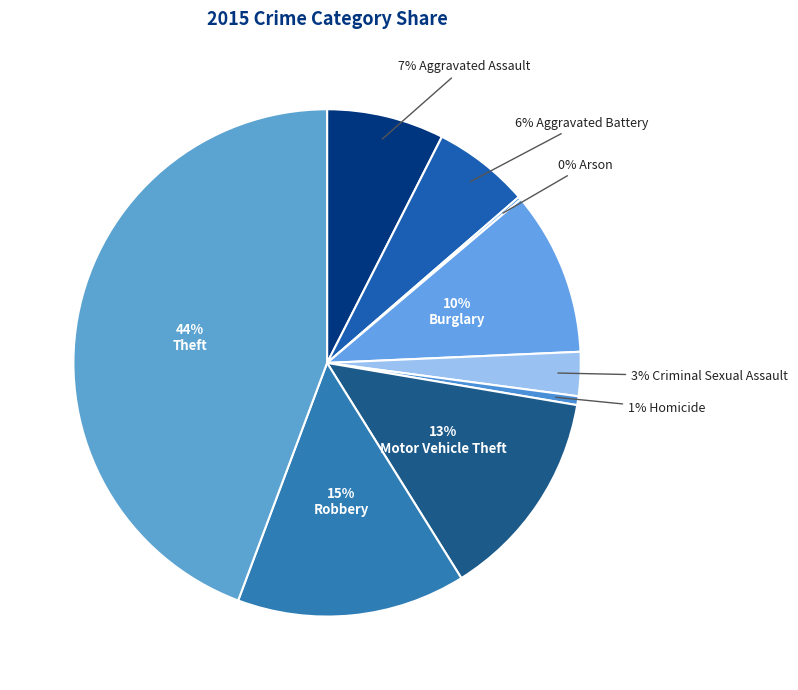

Which category has the smallest portion of the pie?

Arson